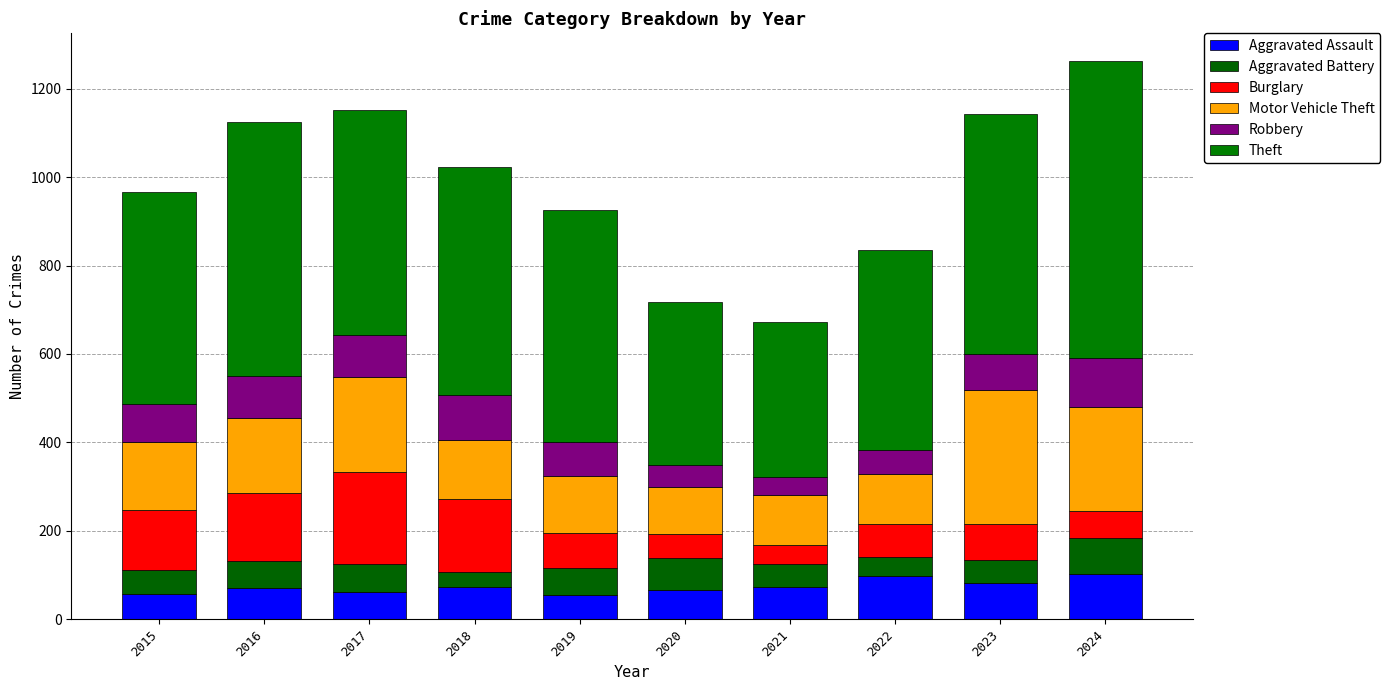

Which has a higher value, 2017 or 2019?

2017